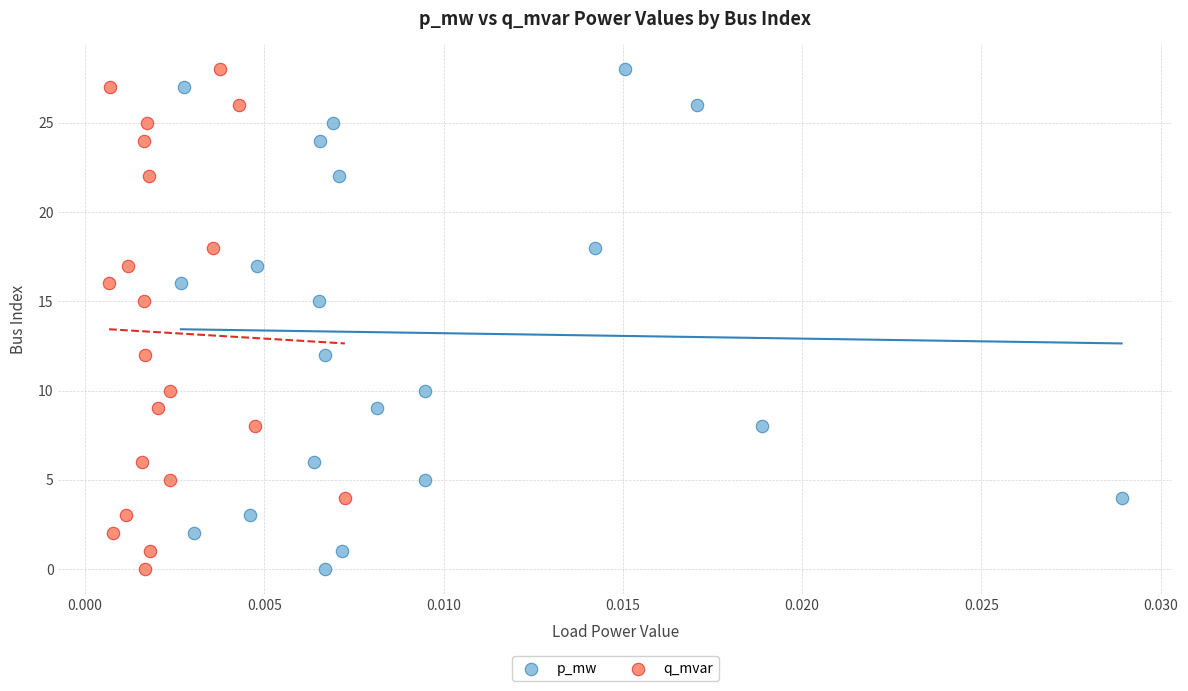

What are all the series names shown in the legend?

p_mw, q_mvar